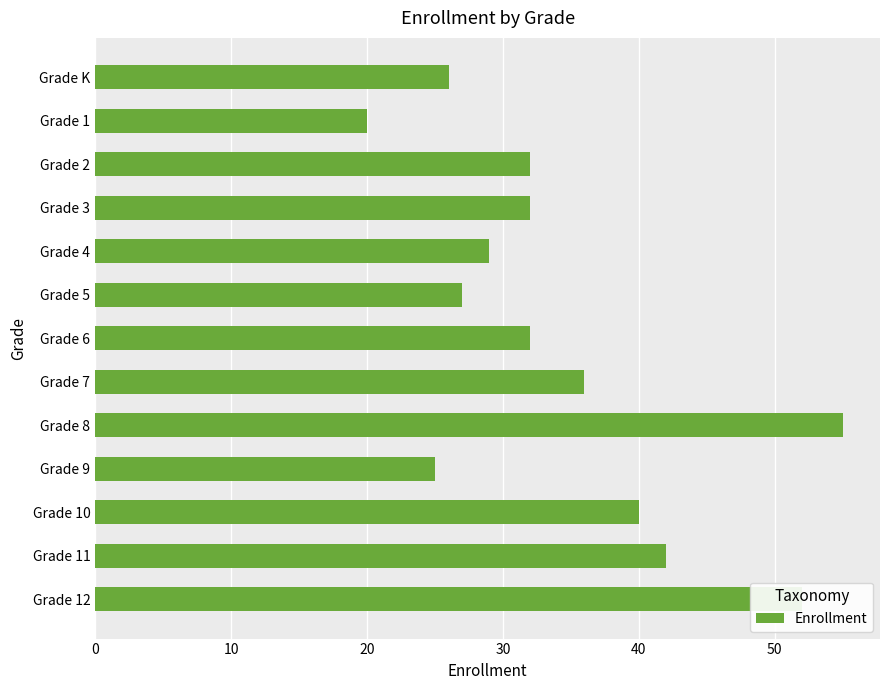

What is the average value?

34